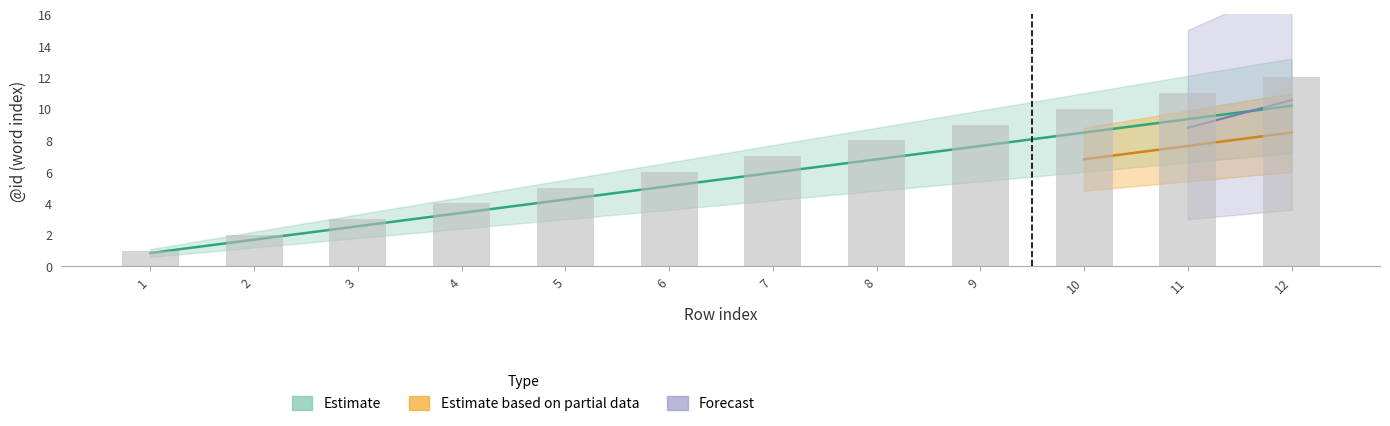

At which category is the sum across all series the highest?

12